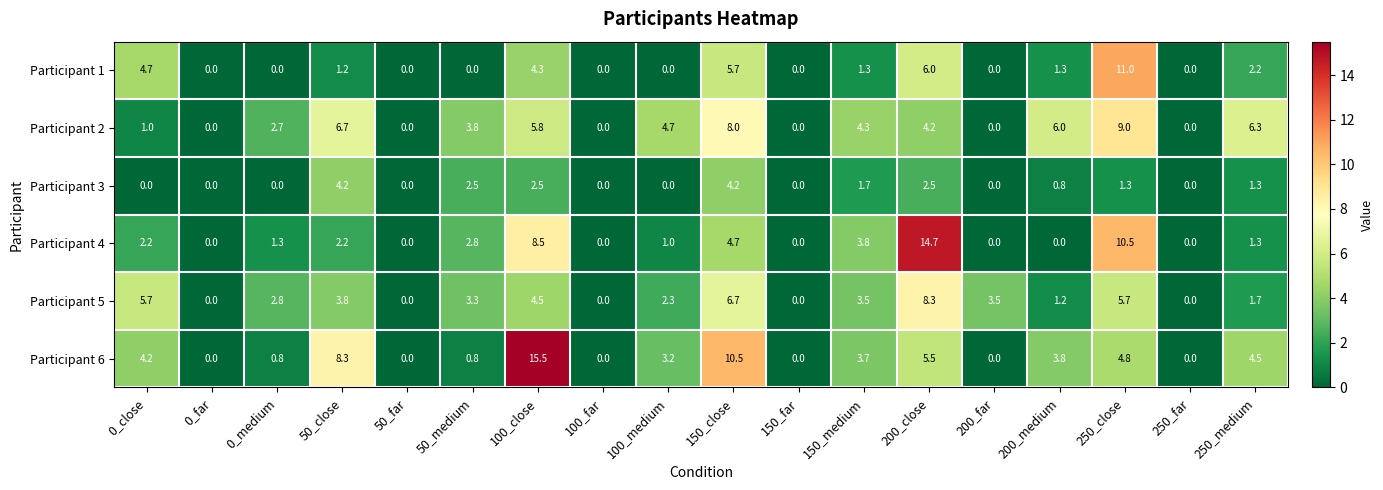

At which label does Participant 1 first exceed 1?

0_close